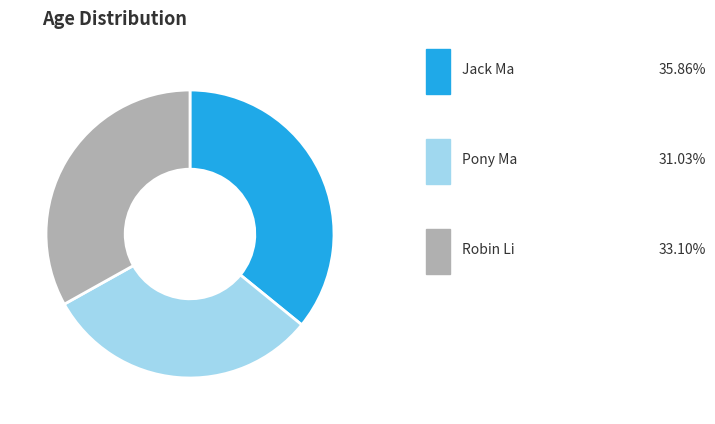

Count the number of slices in the pie.

3